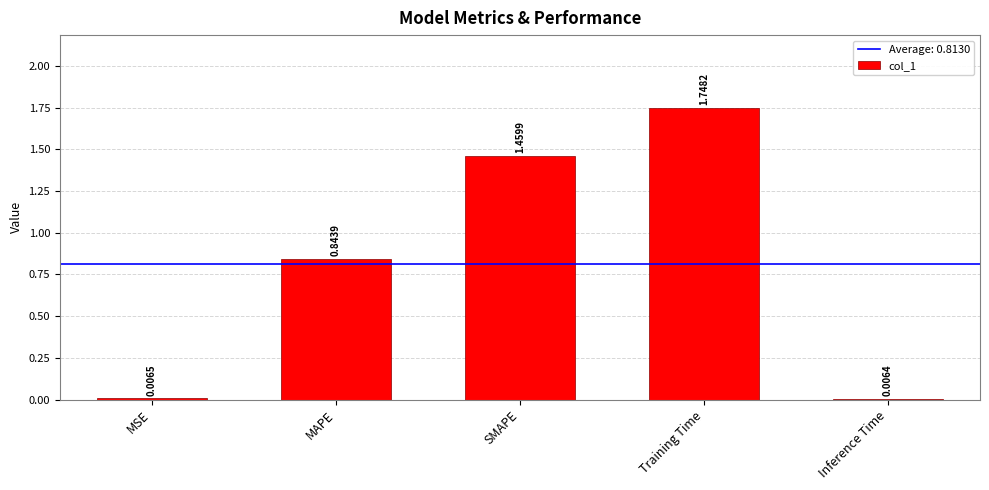

At which category does the chart reach its peak across all series?

Training Time